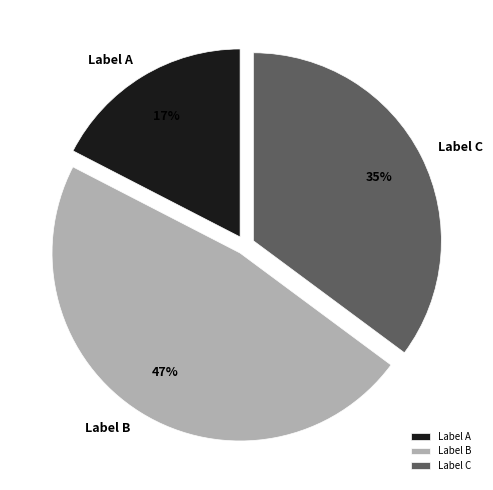

To the nearest percent, what portion does Label B represent?

47%